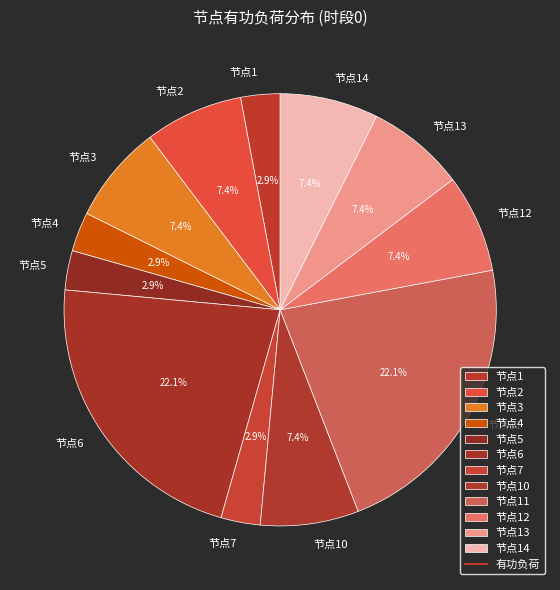

To the nearest percent, what portion does 节点3 represent?

7%